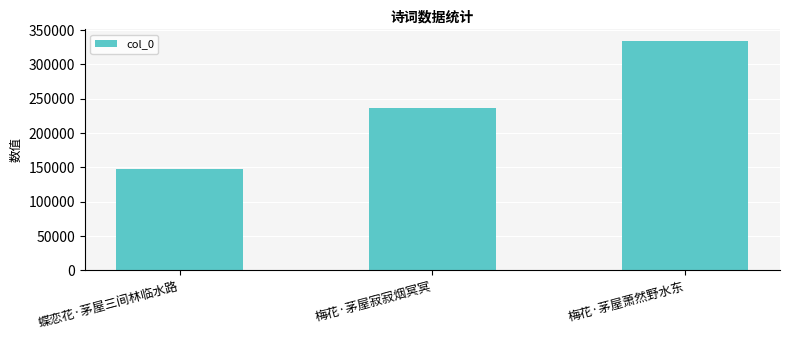

Rank the categories by value from lowest to highest.

蝶恋花·茅屋三间林临水路, 梅花·茅屋寂寂烟冥冥, 梅花·茅屋萧然野水东